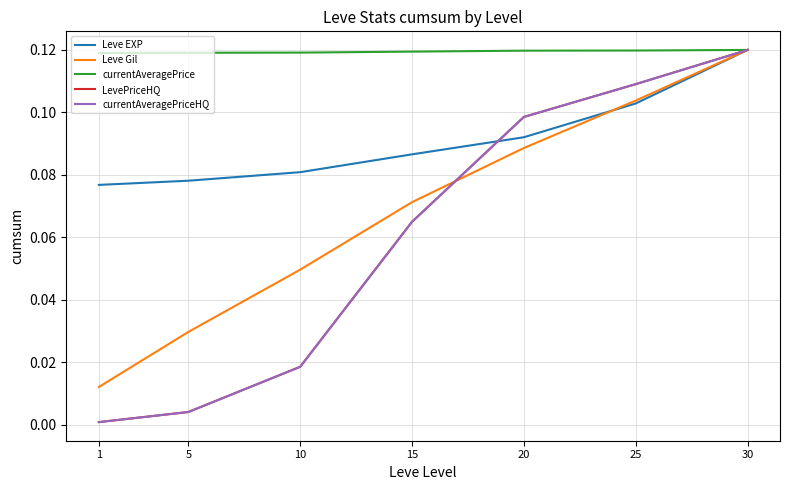

Is this an area chart (filled region under the line)?

No